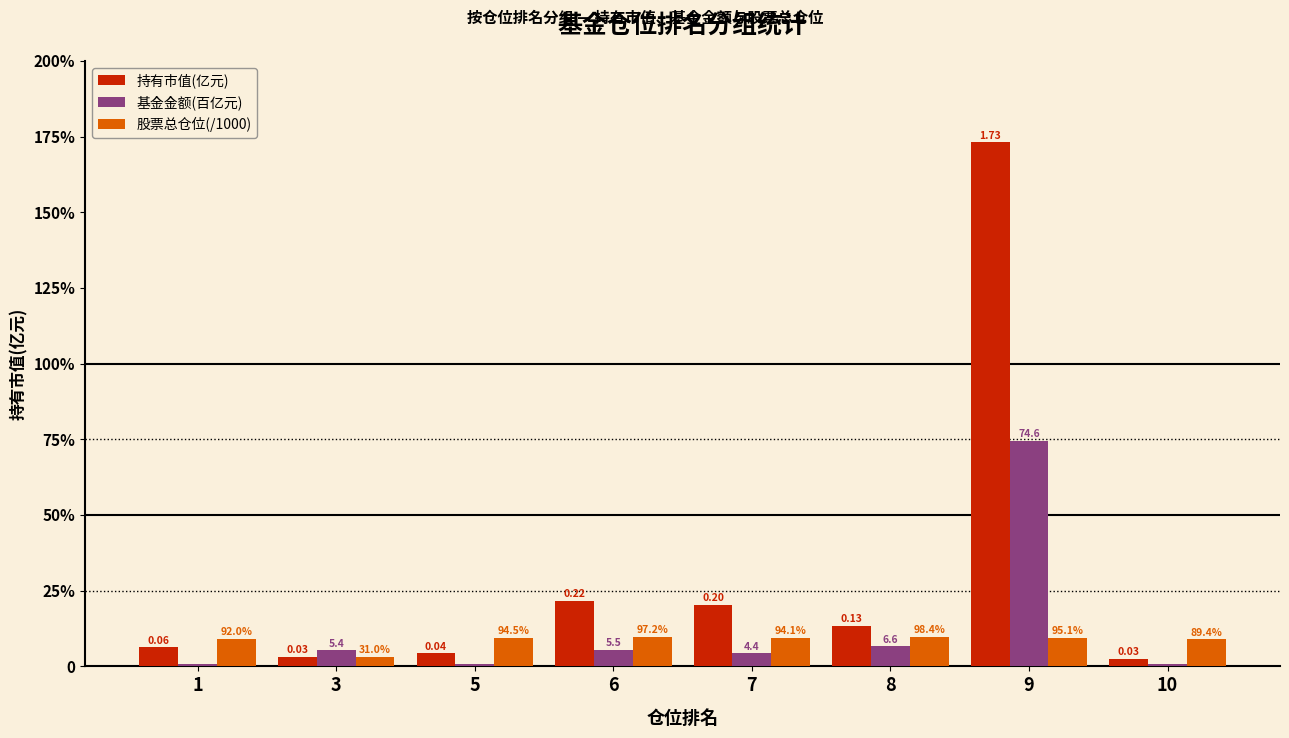

What are all the series names shown in the legend?

持有市值(亿元), 基金金额(百亿元), 股票总仓位(/1000)